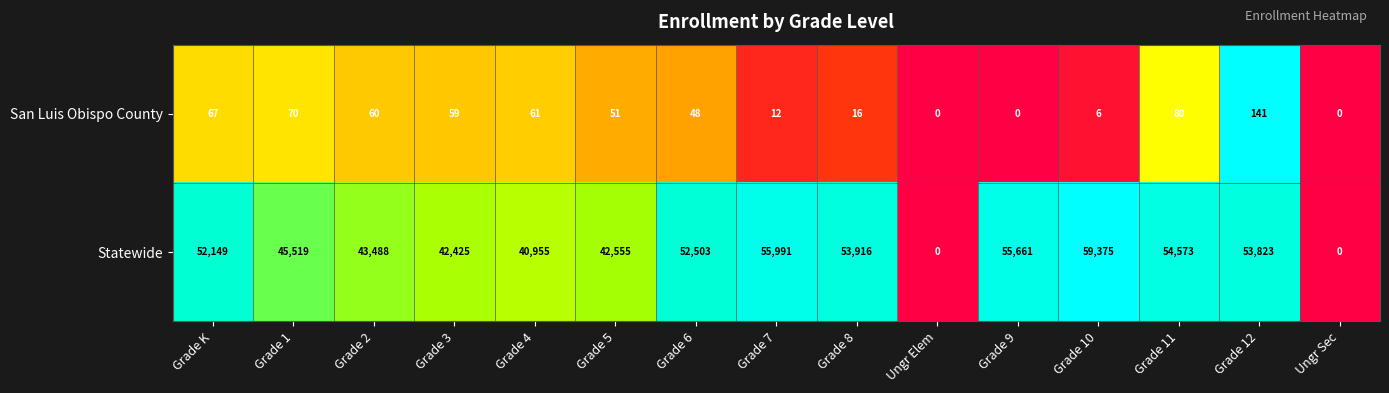

What is the total value across all series at Grade 1?

45589